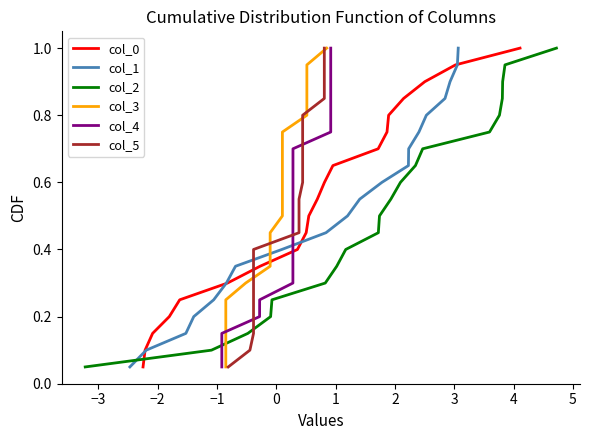

What is the highest value of the col_0 series?

1.0